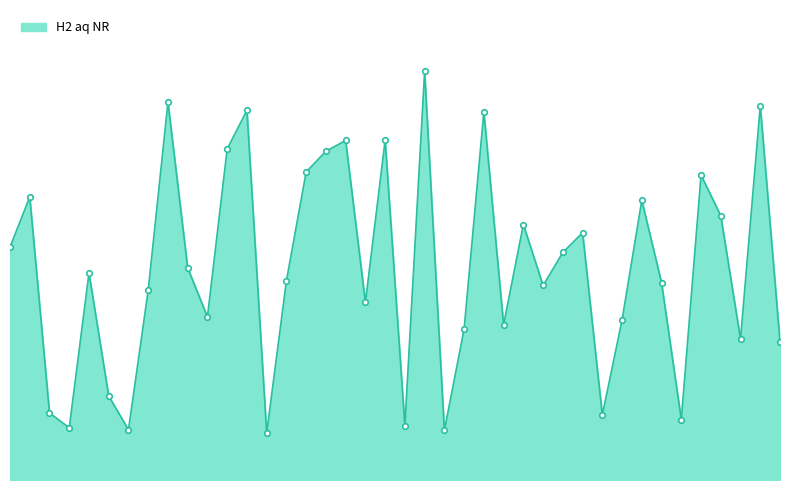

How many data points are less than 941537421?

20